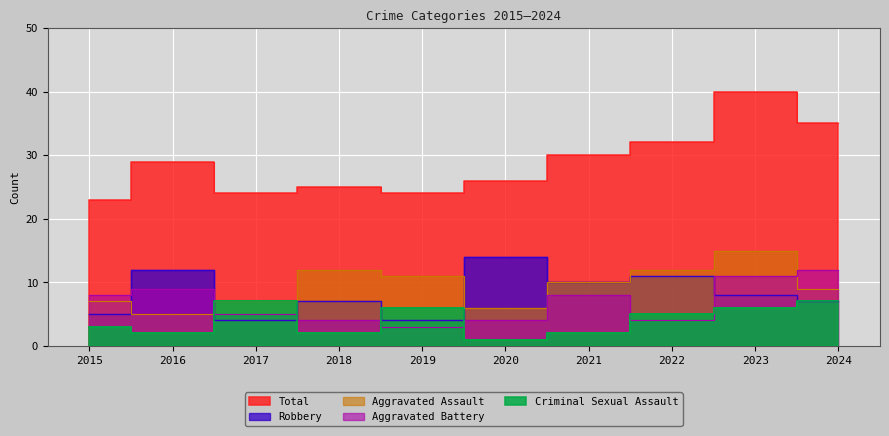

True or false: Aggravated Assault and Aggravated Battery intersect in this chart.

True